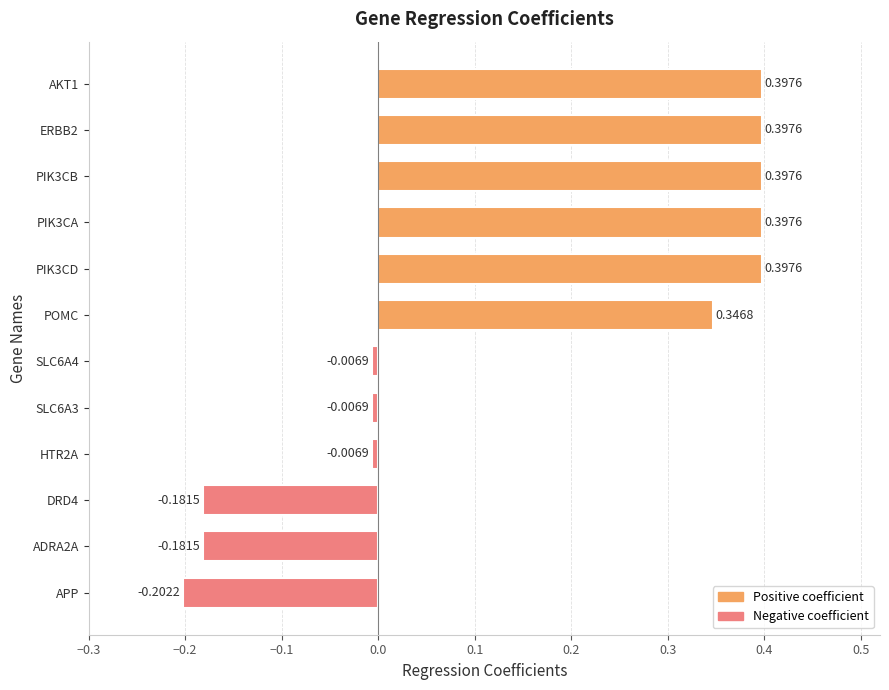

Which category has the lowest value across all series?

APP